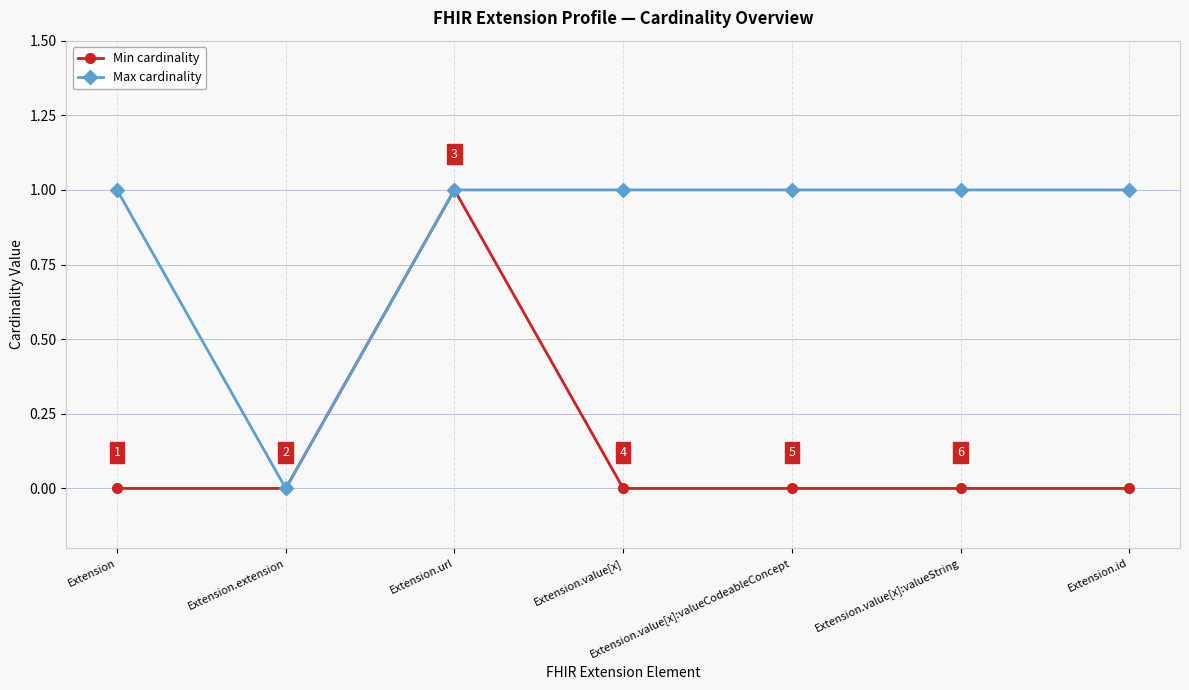

Reading right to left, what are all the values shown in this chart?

Min cardinality: 0	0	0	0	1	0	0
Max cardinality: 1	1	1	1	1	0	1